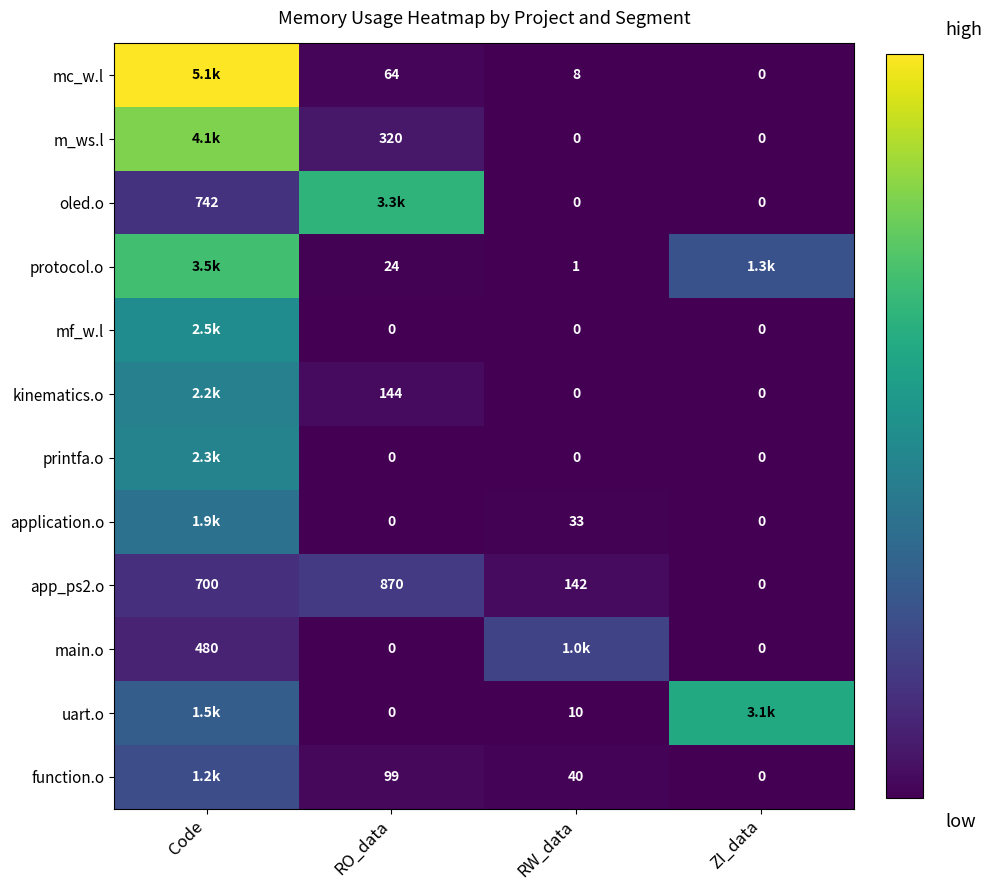

Is it true that app_ps2.o equals 700 at Code?

True